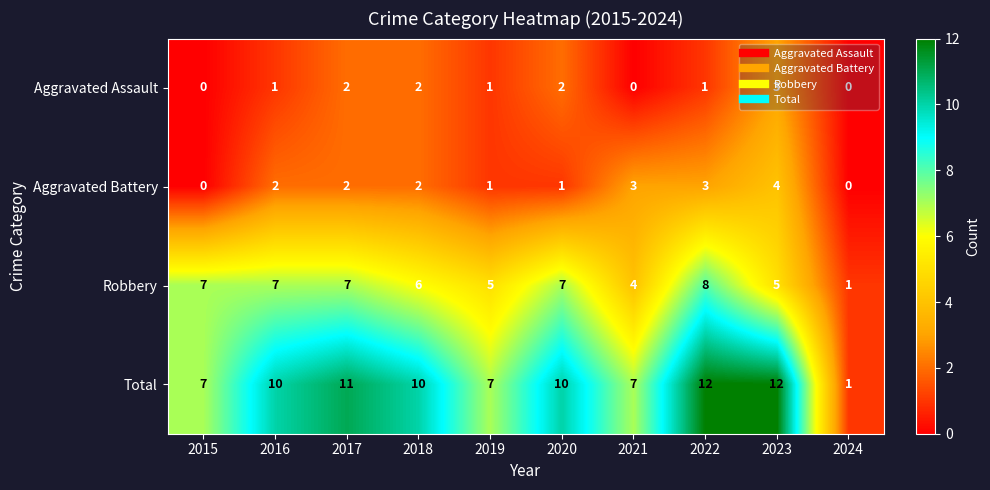

Rank the series by their maximum value, from lowest to highest.

Aggravated Assault, Aggravated Battery, Robbery, Total